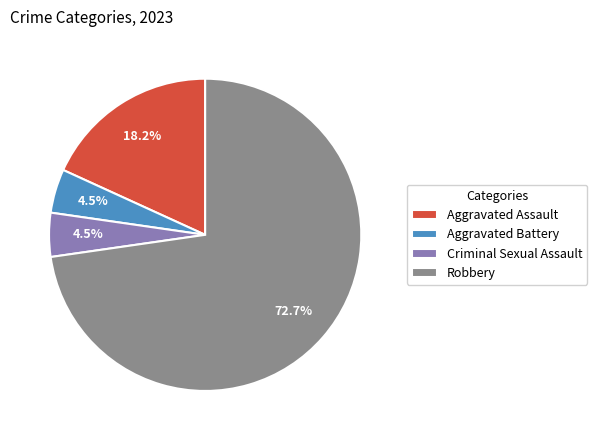

Count the number of slices in the pie.

4